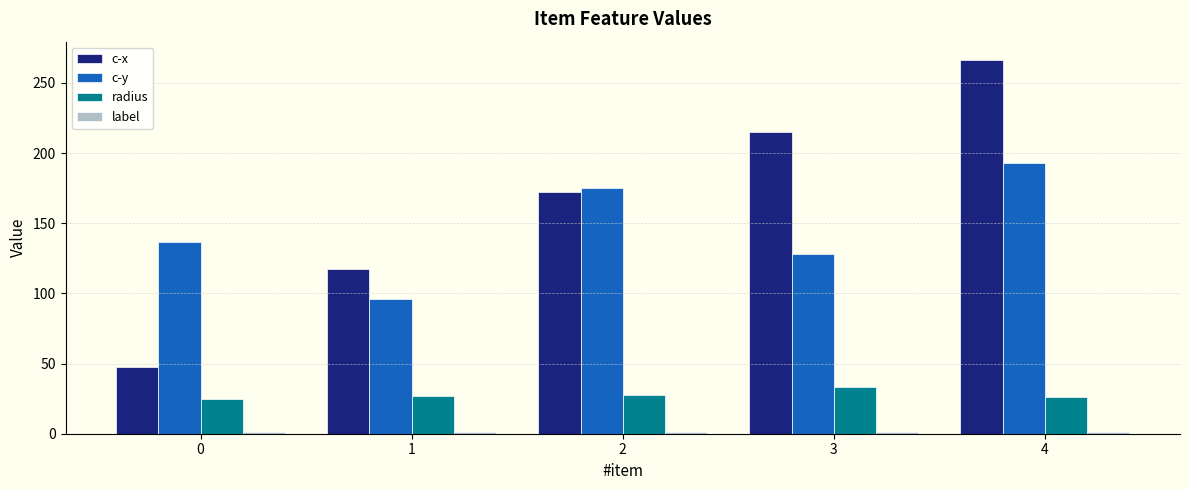

The c-y series shows 192.8 at 4. True or false?

True